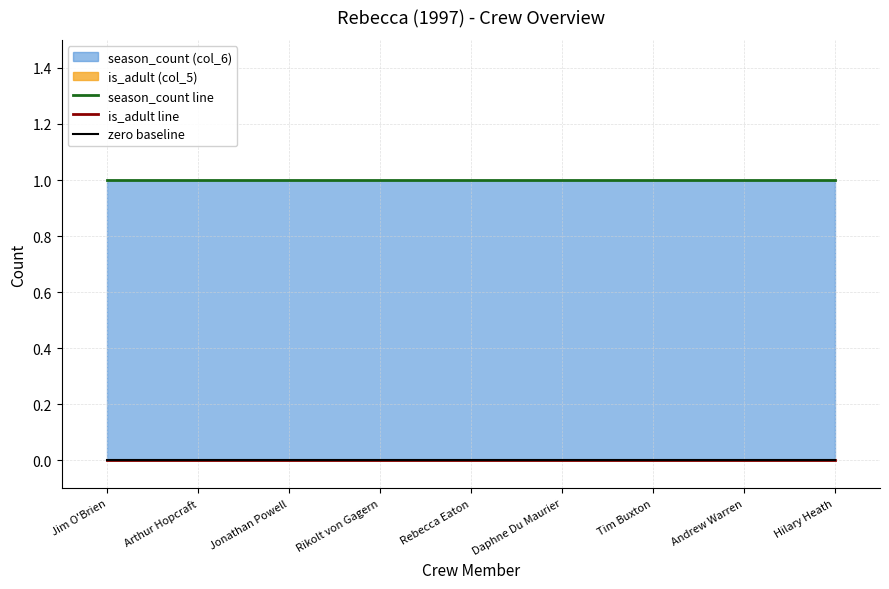

What is the spread (max minus min) of values at Jonathan Powell?

1